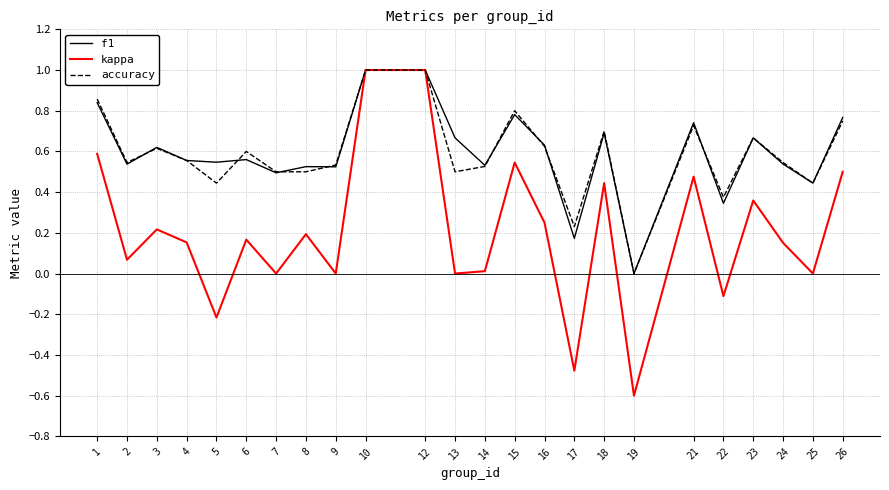

True or false: kappa has a value of 0.1 at 6.

False